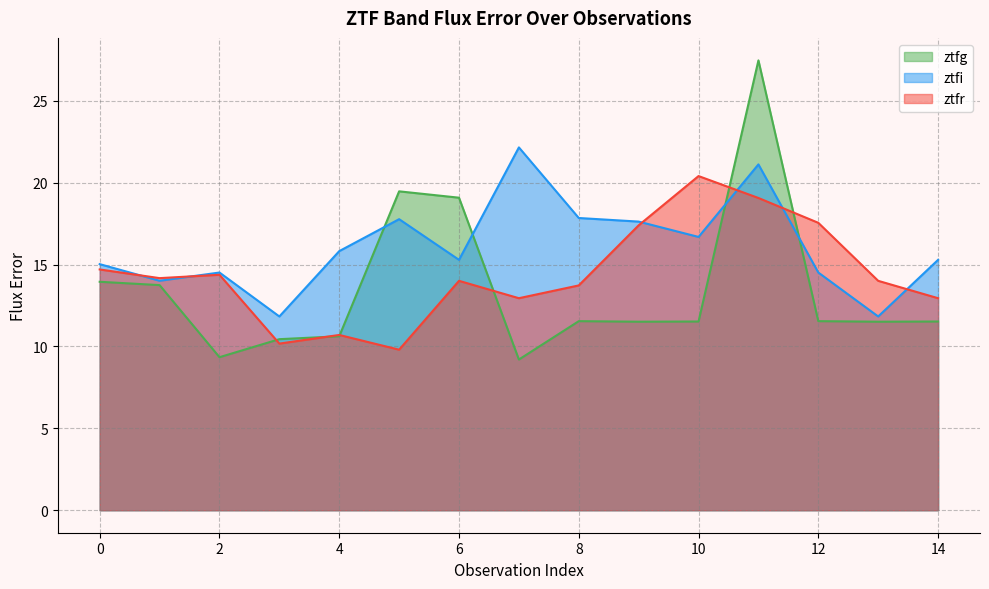

What is the difference between the second highest and second lowest values in the ztfg series?

10.1